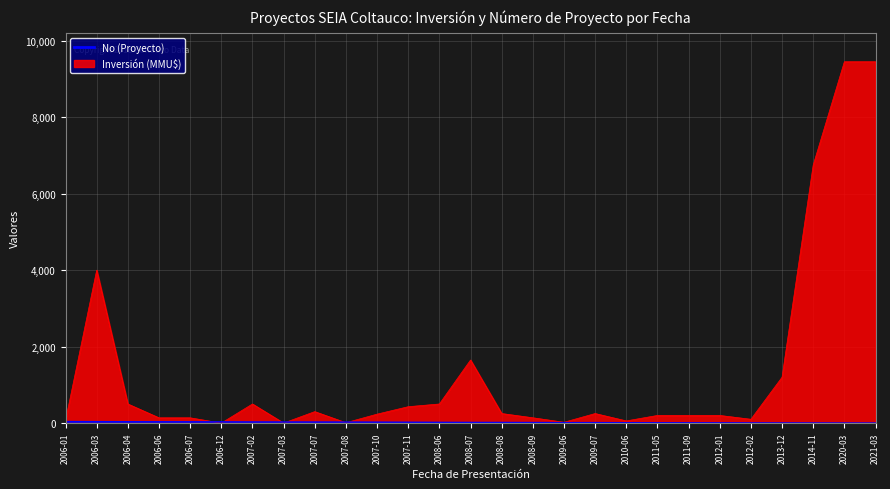

At which label does No (Proyecto) first exceed 18?

2006-01